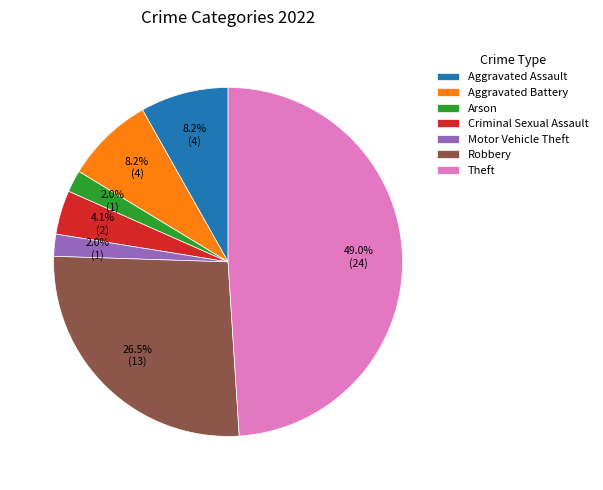

Count the number of slices in the pie.

7